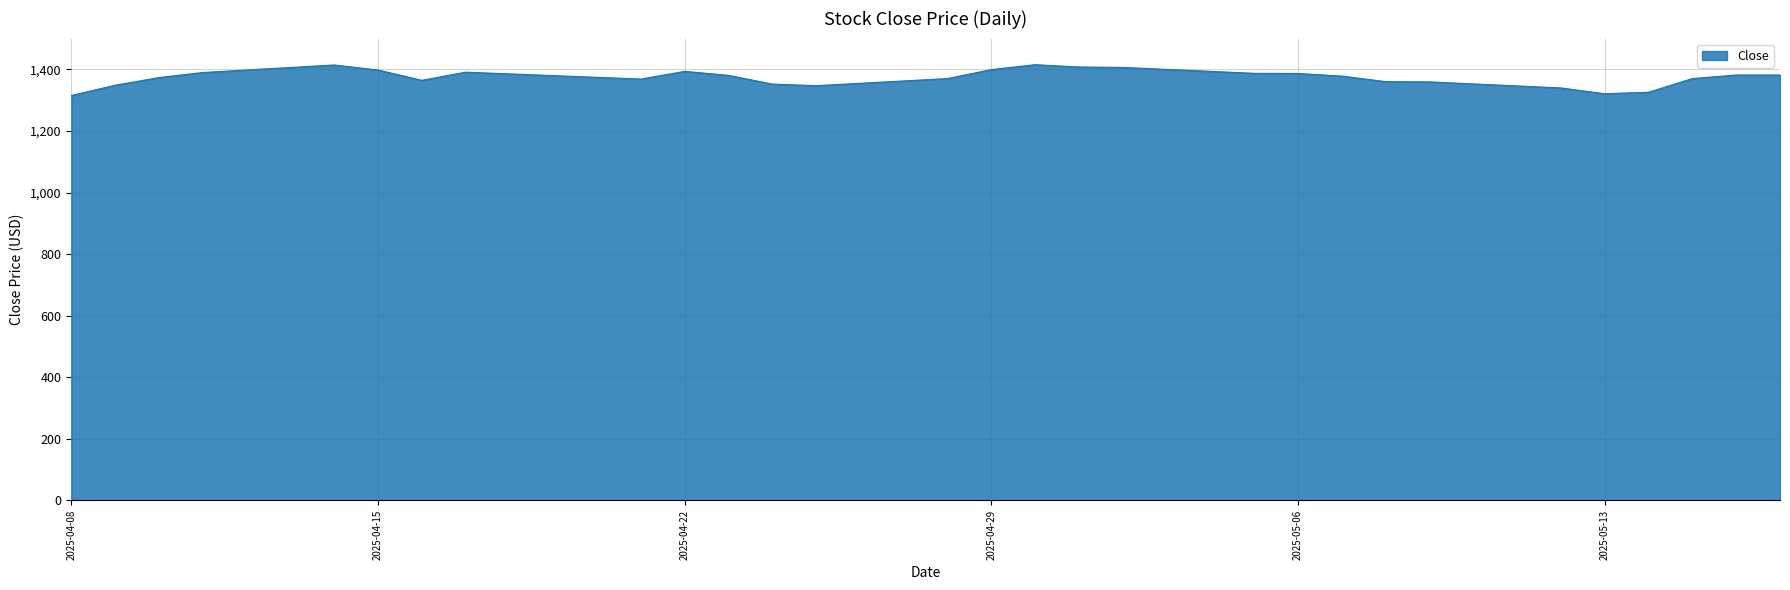

How many lines are shown in the chart?

1